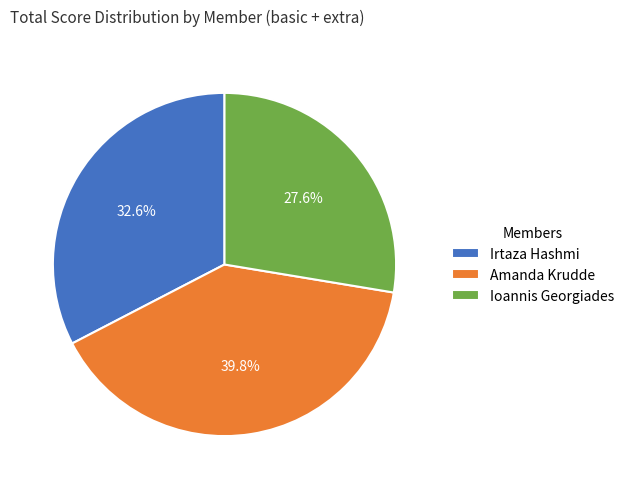

What percentage is the Amanda Krudde slice, to the nearest percent?

40%